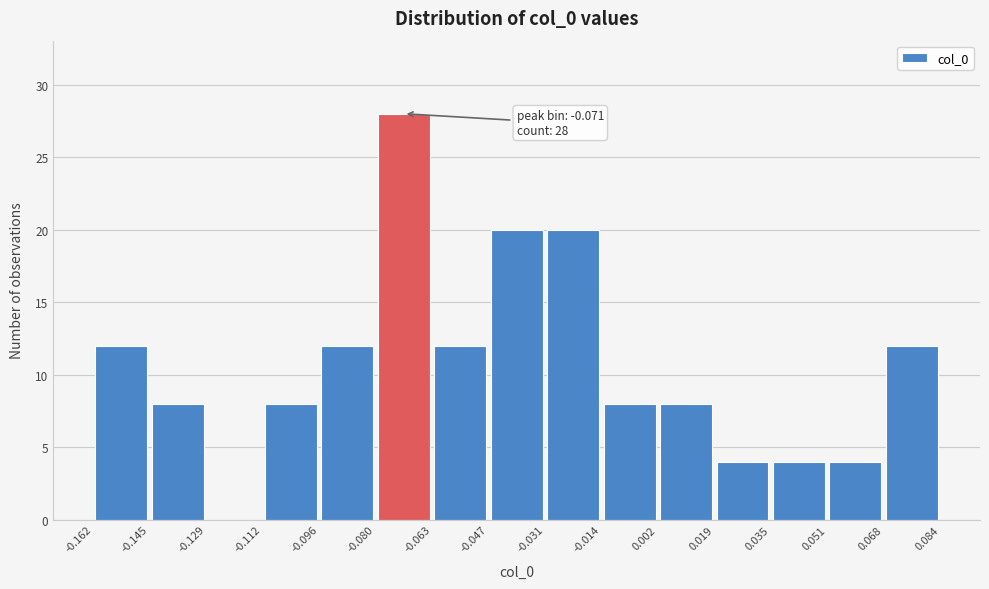

Which range on the x-axis has the tallest bar?

-0.080 to -0.063